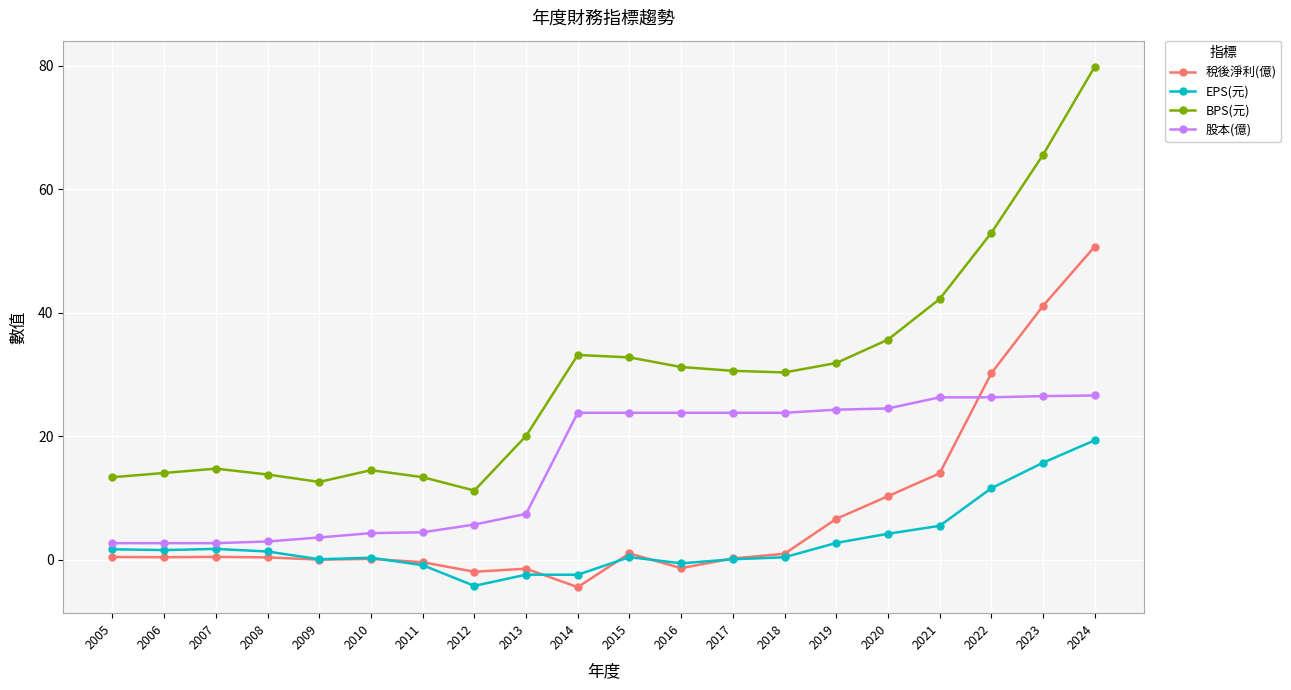

Is this an area chart (filled region under the line)?

No